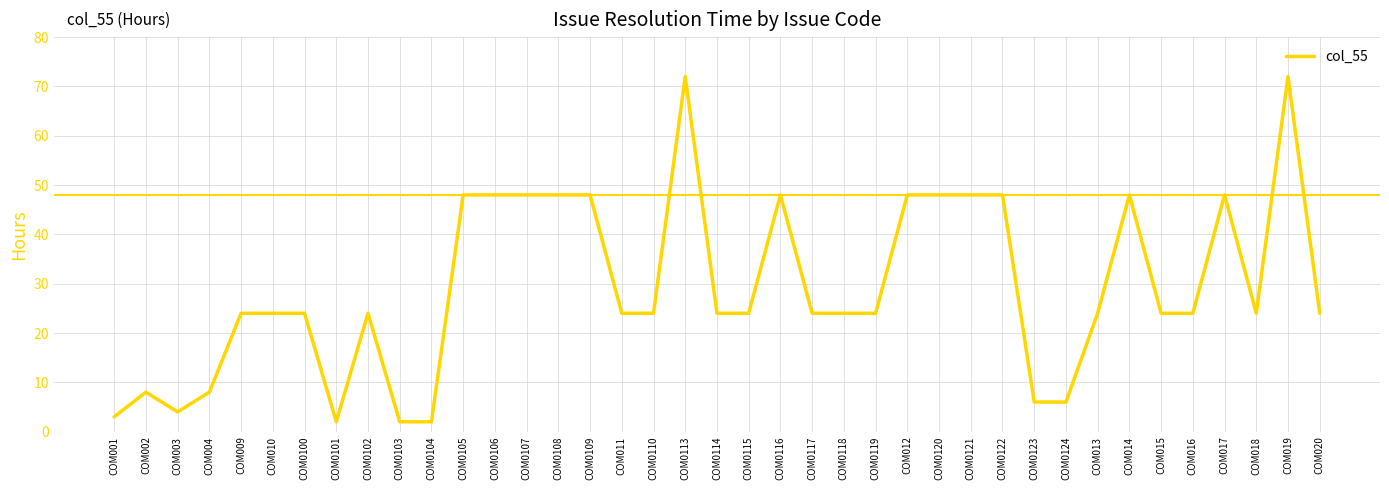

What is the approximate value at COM004, to the nearest 10?

10